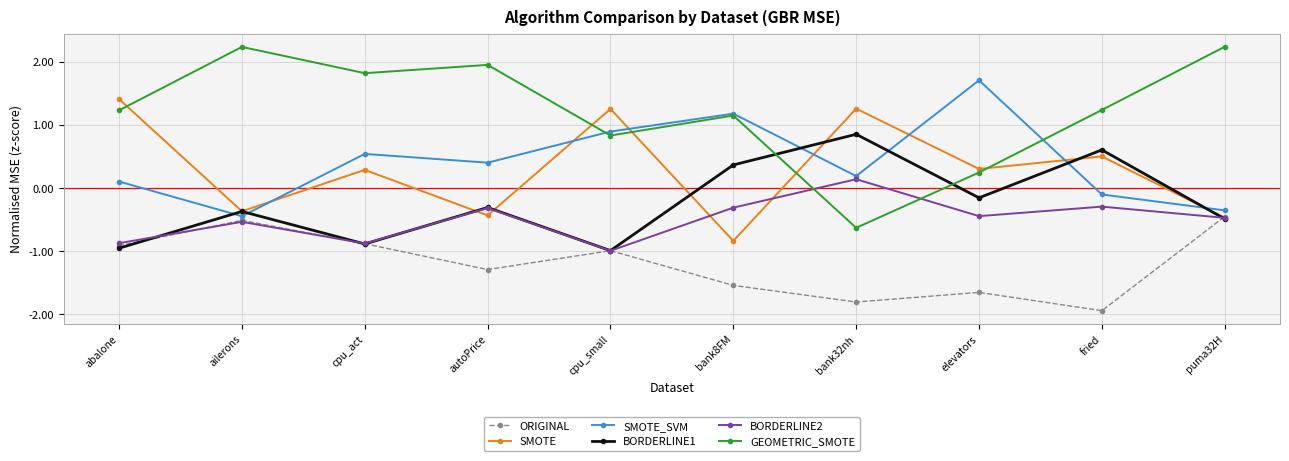

What position from the left is puma32H?

10